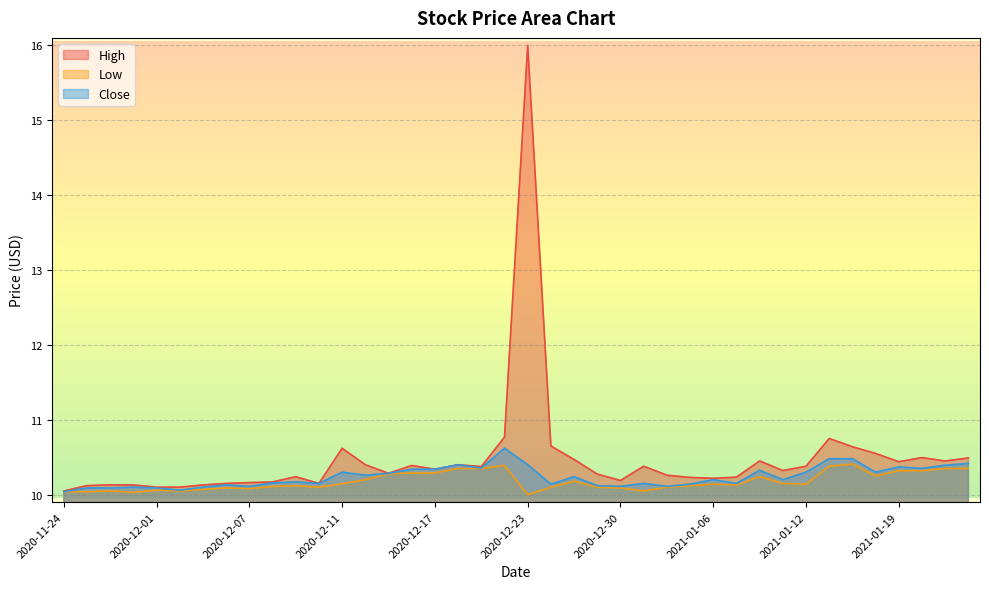

In High, how many points are higher than both neighbors (excluding endpoints)?

9